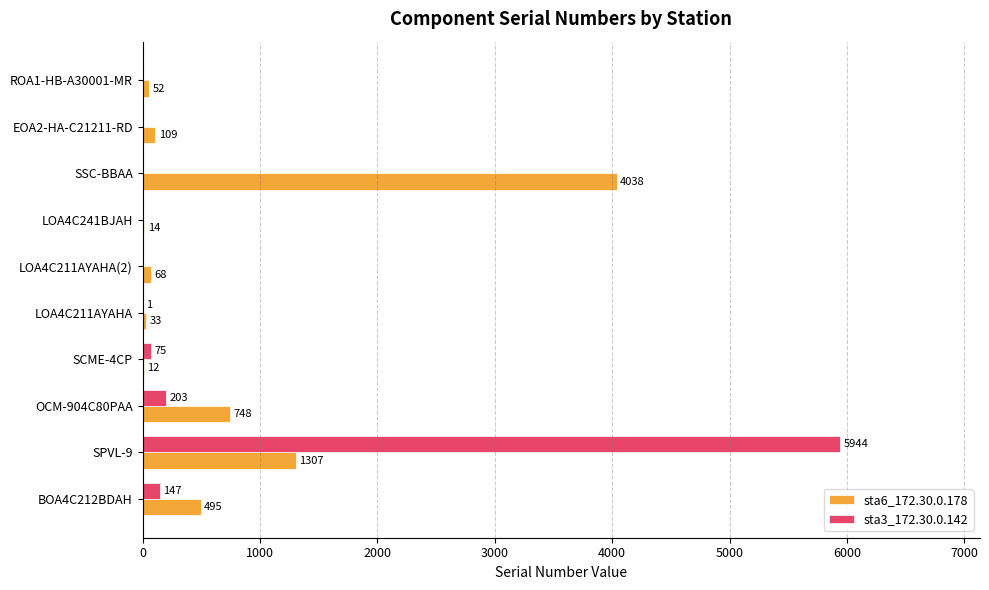

What are all the series names shown in the legend?

sta6_172.30.0.178, sta3_172.30.0.142